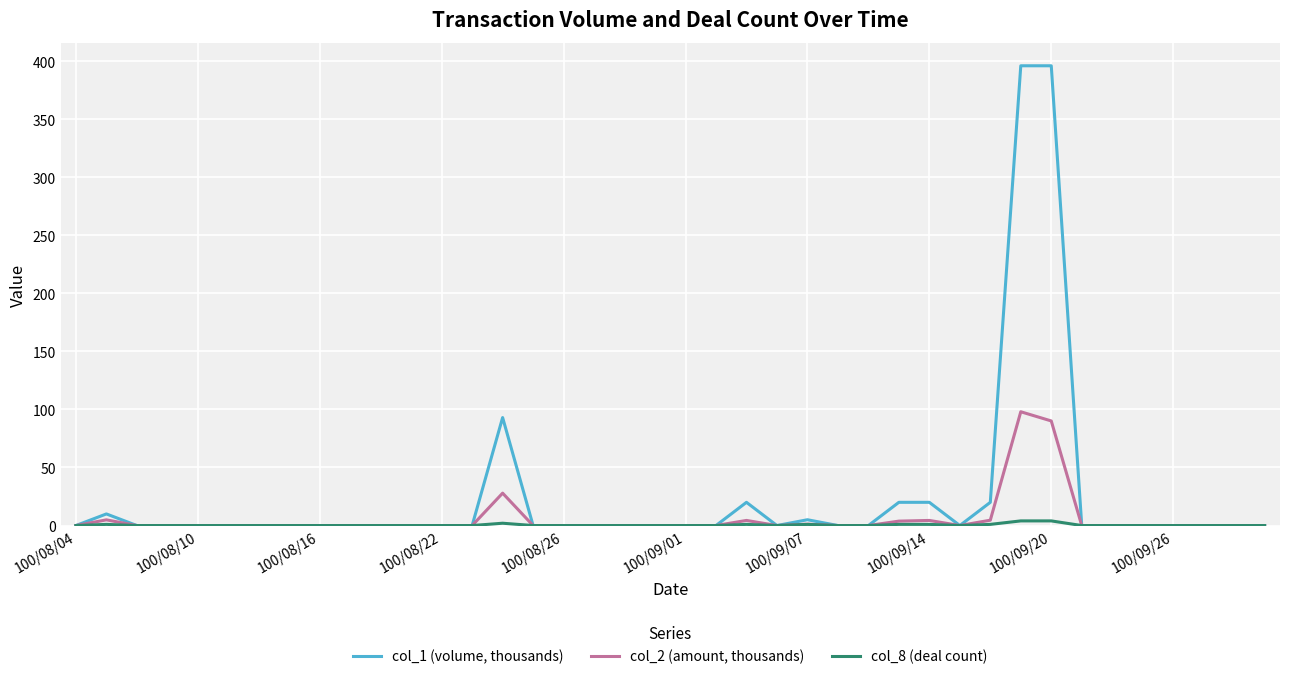

Which series has the largest total across all categories?

col_1 (volume, thousands)